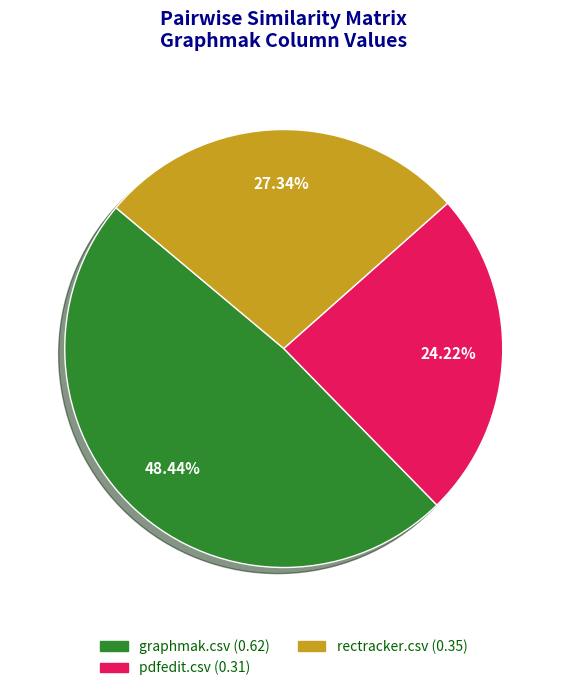

Does graphmak.csv represent more than half of the total?

No